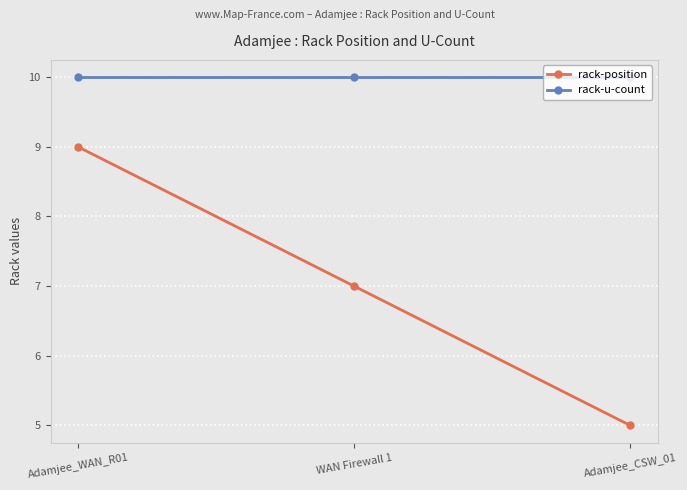

True or false: rack-u-count has a value of 17 at Adamjee_WAN_R01.

False